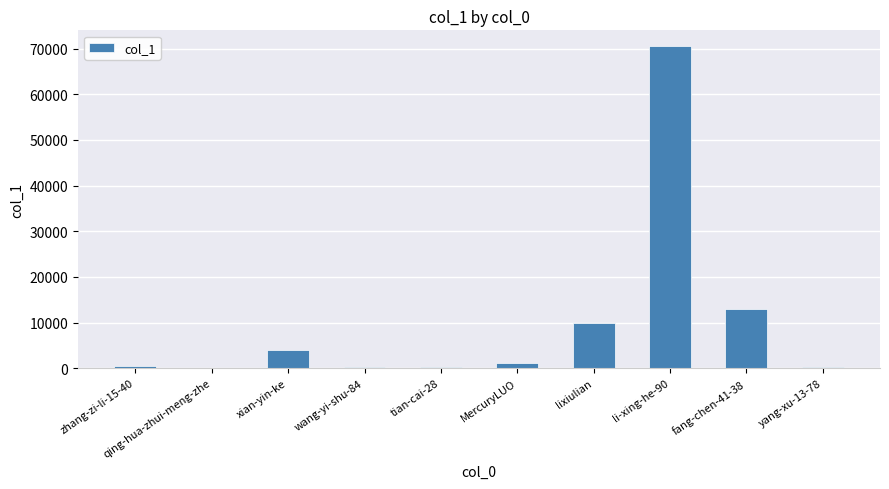

How many series are shown in this chart?

1